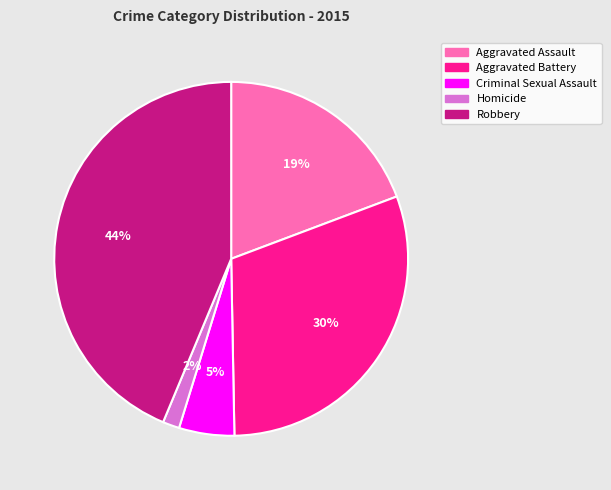

What is the ratio of the value at Aggravated Assault to the value at Robbery?

0.4